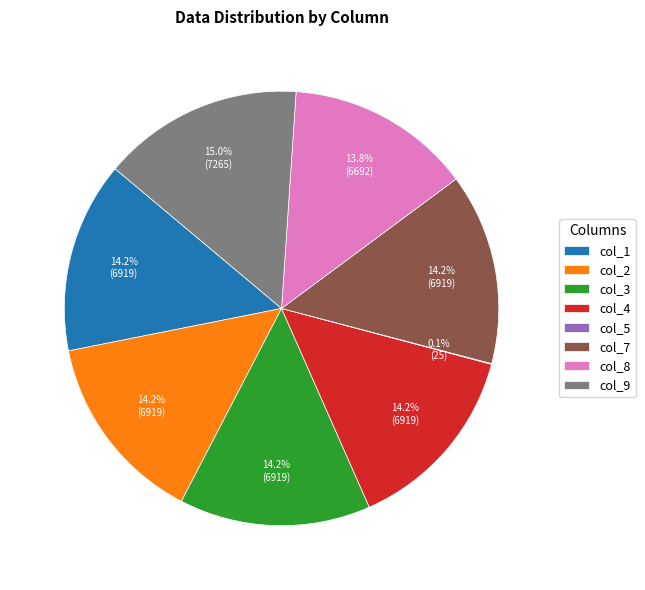

What is the largest slice in the pie chart?

col_9